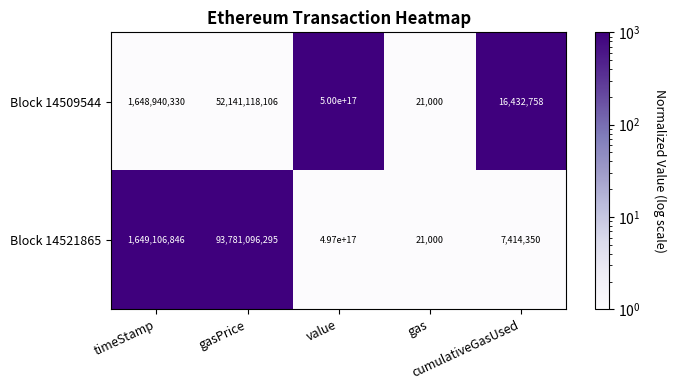

Which series has the largest range (max minus min)?

Block 14509544